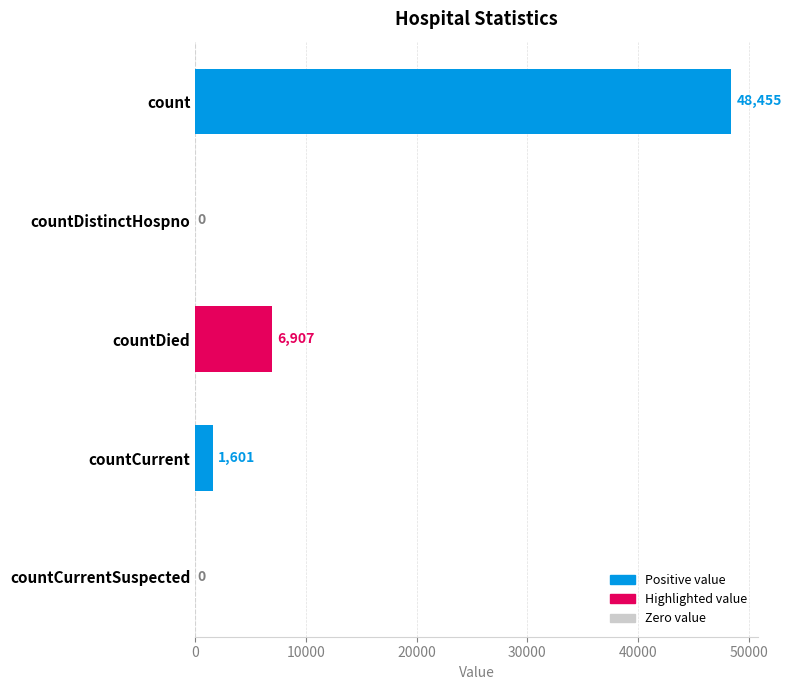

The value at countDistinctHospno is 19996. True or false?

False